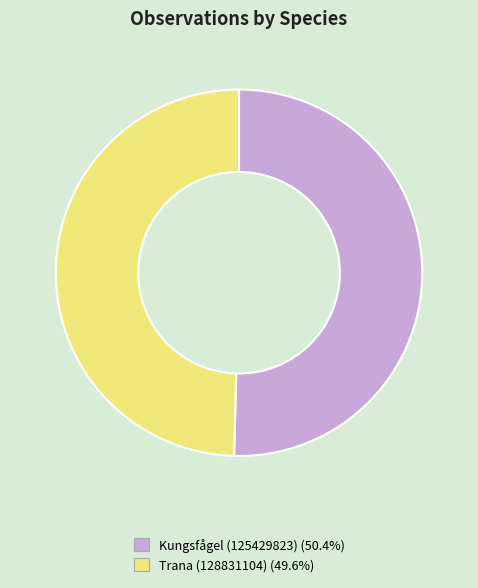

True or false: Kungsfågel (125429823) accounts for 56% of the total.

False